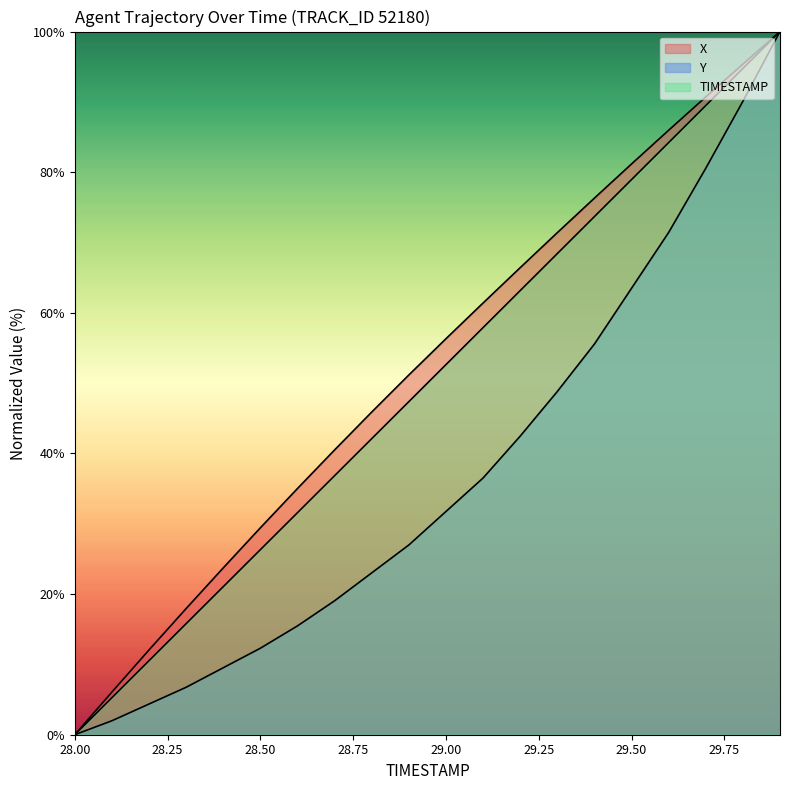

True or false: TIMESTAMP has a value of 89.5 at 29.7.

True